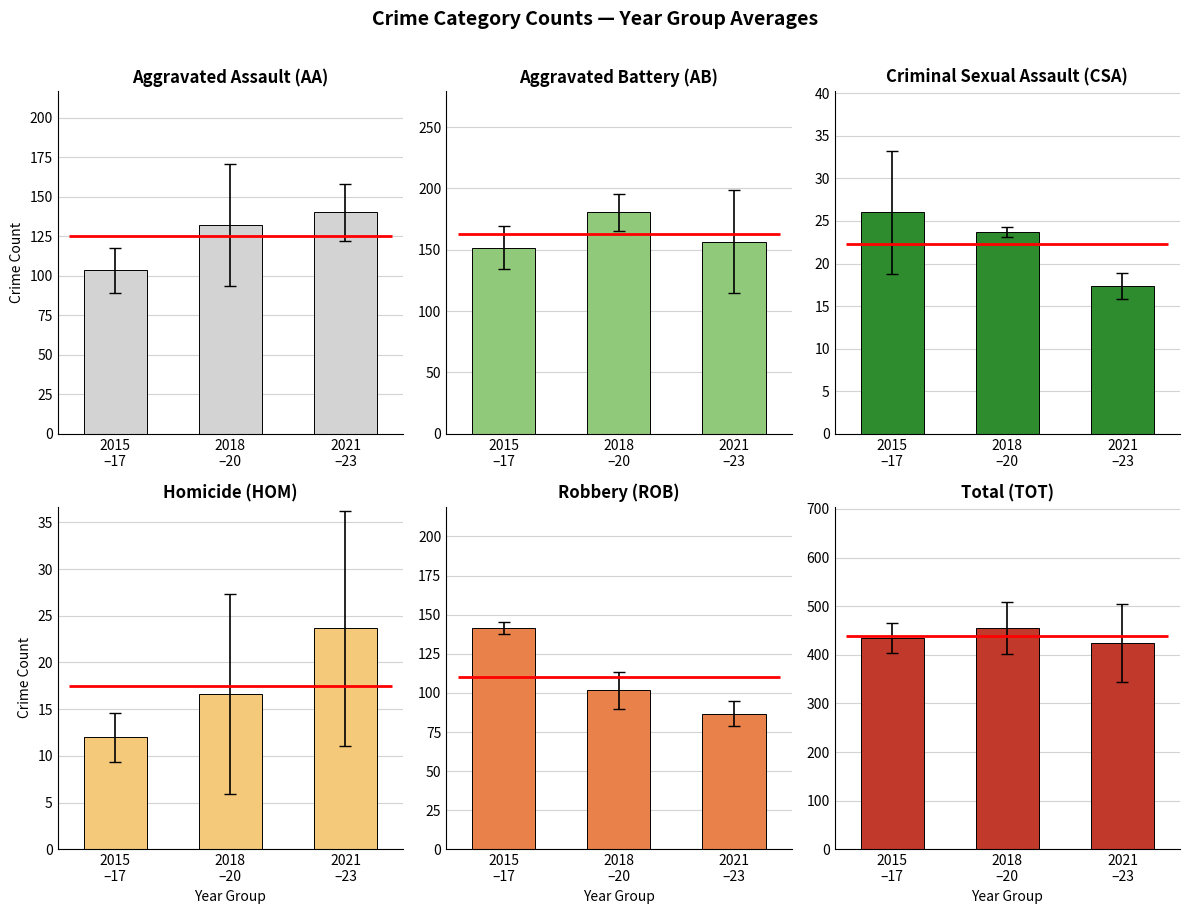

Reading left to right, what are all the values shown in this chart?

Aggravated Assault: 2015
–17=103.3	2018
–20=132.3	2021
–23=140.0
Aggravated Battery: 2015
–17=151.7	2018
–20=180.3	2021
–23=156.7
Criminal Sexual Assault: 2015
–17=26.0	2018
–20=23.7	2021
–23=17.3
Homicide: 2015
–17=12.0	2018
–20=16.7	2021
–23=23.7
Robbery: 2015
–17=141.3	2018
–20=101.7	2021
–23=86.7
Total: 2015
–17=434.3	2018
–20=454.7	2021
–23=424.3